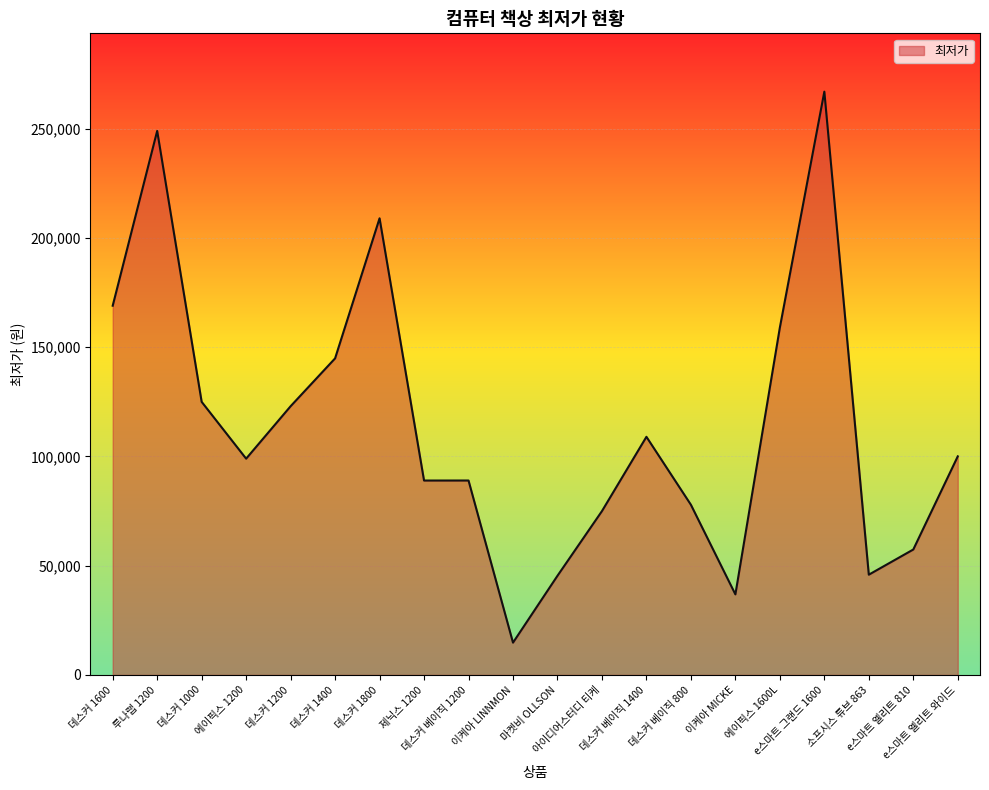

What is the sum of the values at 이케아 LINNMON and 제닉스 1200?

103790